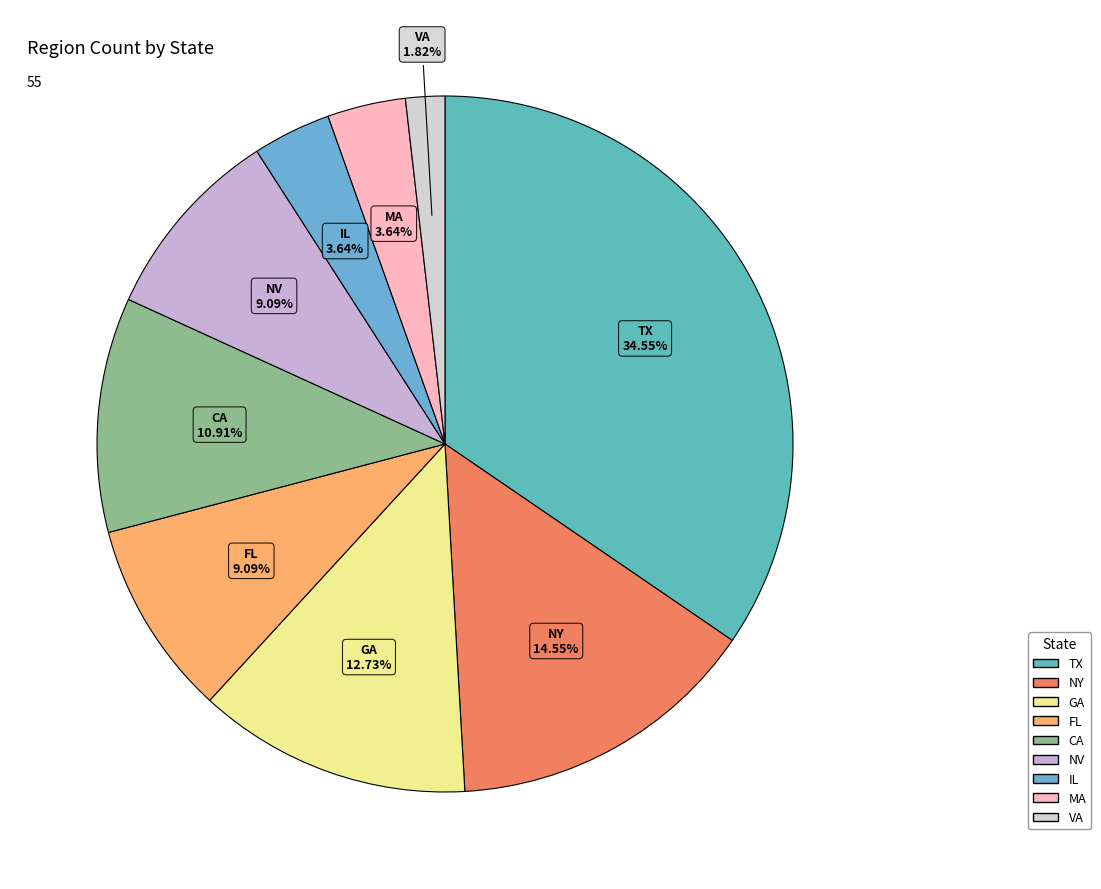

Which category has the biggest portion of the pie?

TX